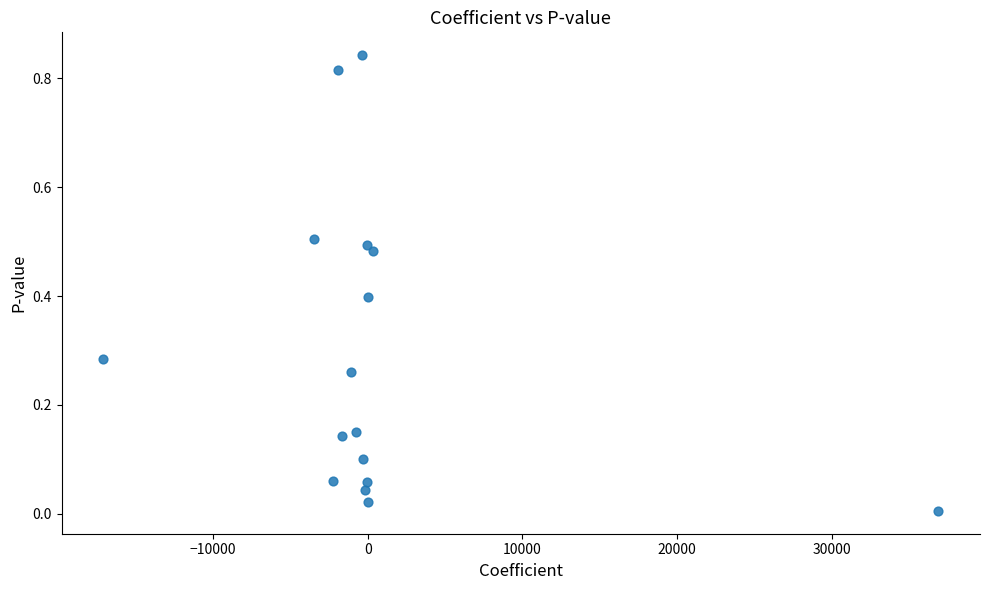

What is the range of X values (max minus min)?

53997.7